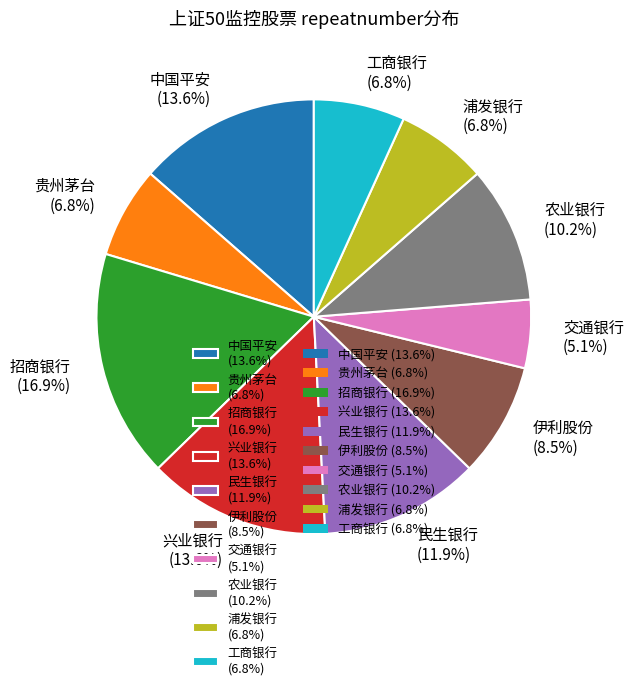

Which has a higher value, 交通银行 (5.1%) or 中国平安 (13.6%)?

中国平安 (13.6%)